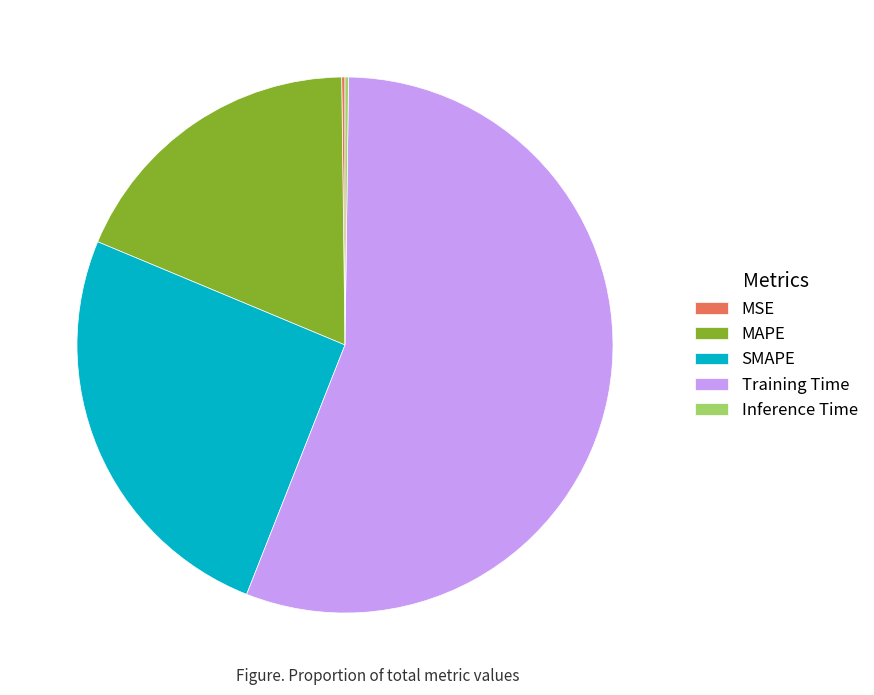

Is it true that Training Time is 56% of the pie?

True